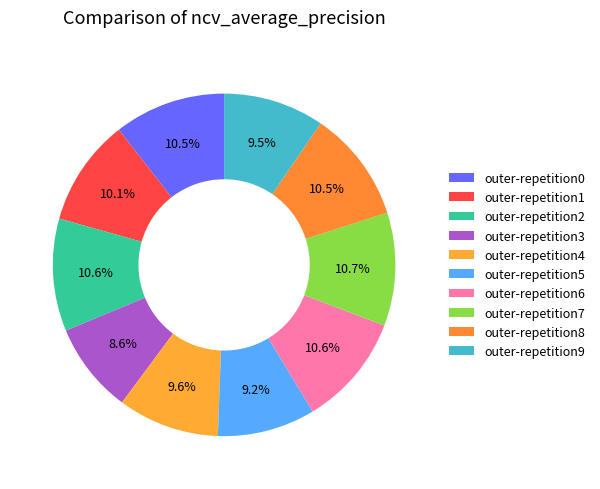

Does outer-repetition9 account for over 50% of the chart?

No